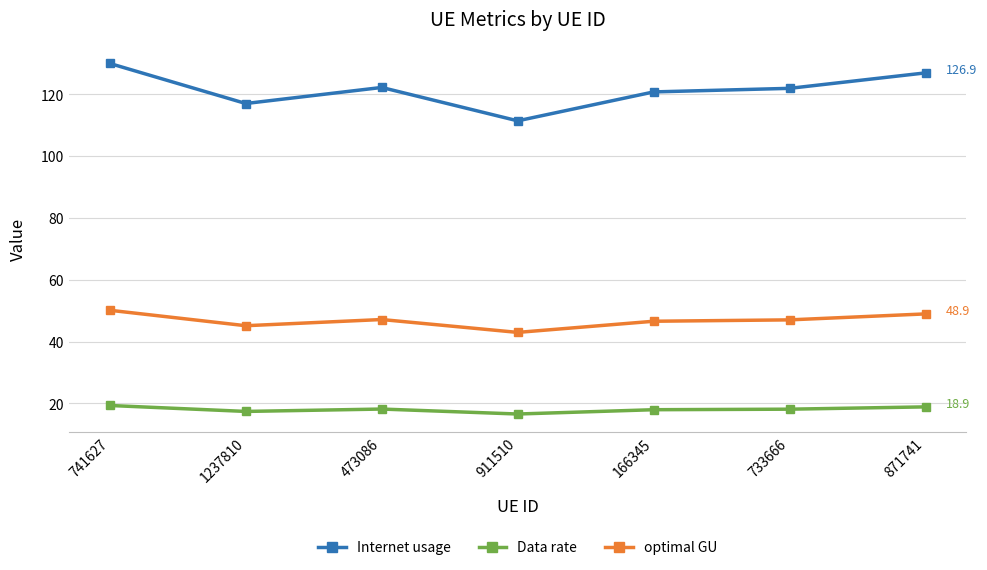

What is the difference between the Internet usage values at 1237810 and 741627?

13.0